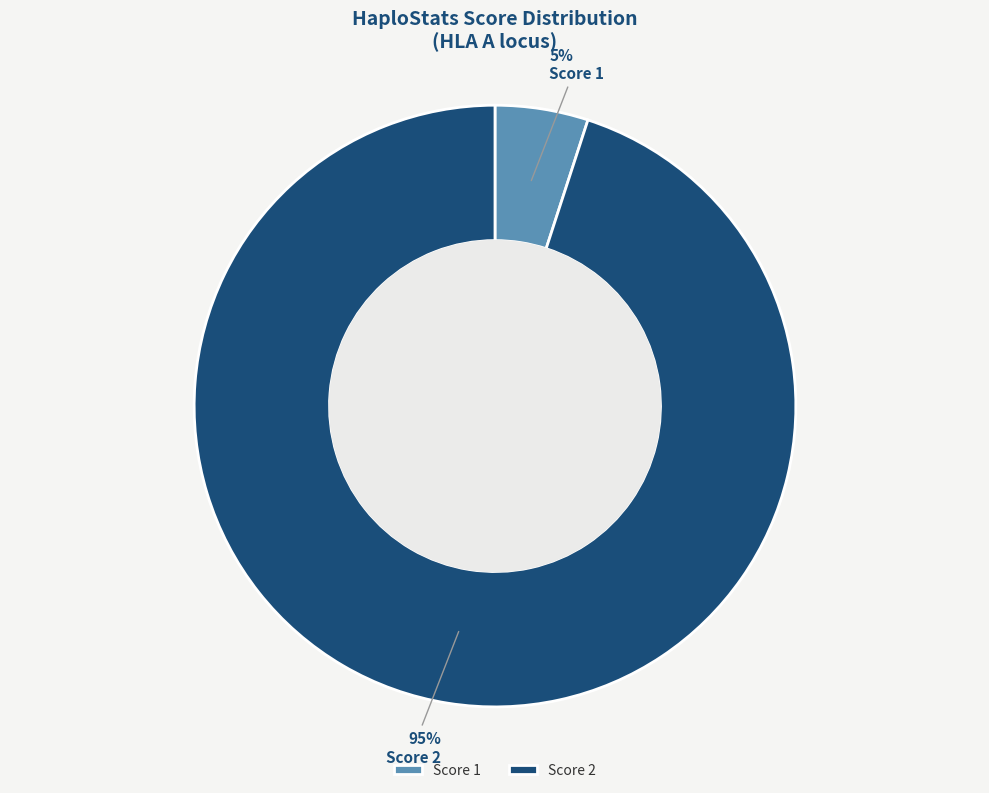

Rank the categories by value from highest to lowest.

Score 2, Score 1